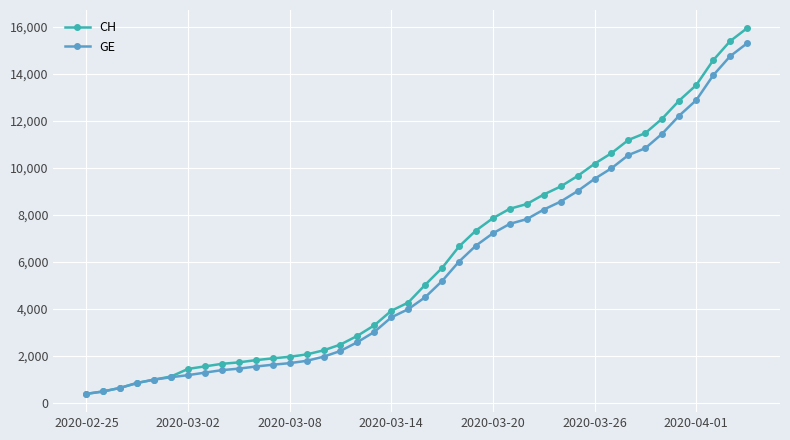

What is the value of the GE point at the 18th from the left?

3010